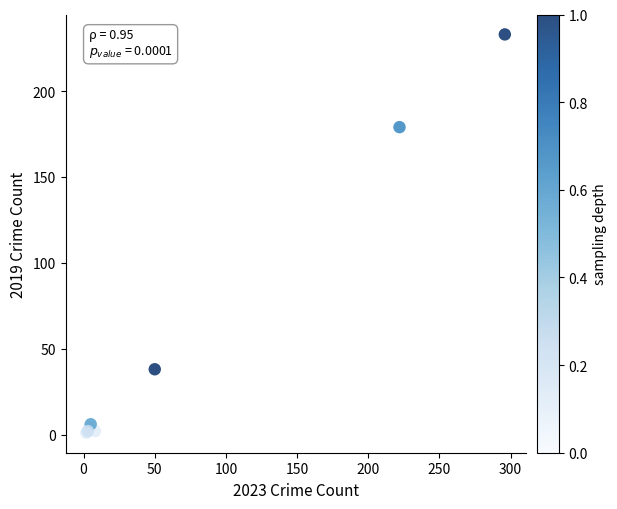

What Y value in the scatter plot is closest to 117?

179